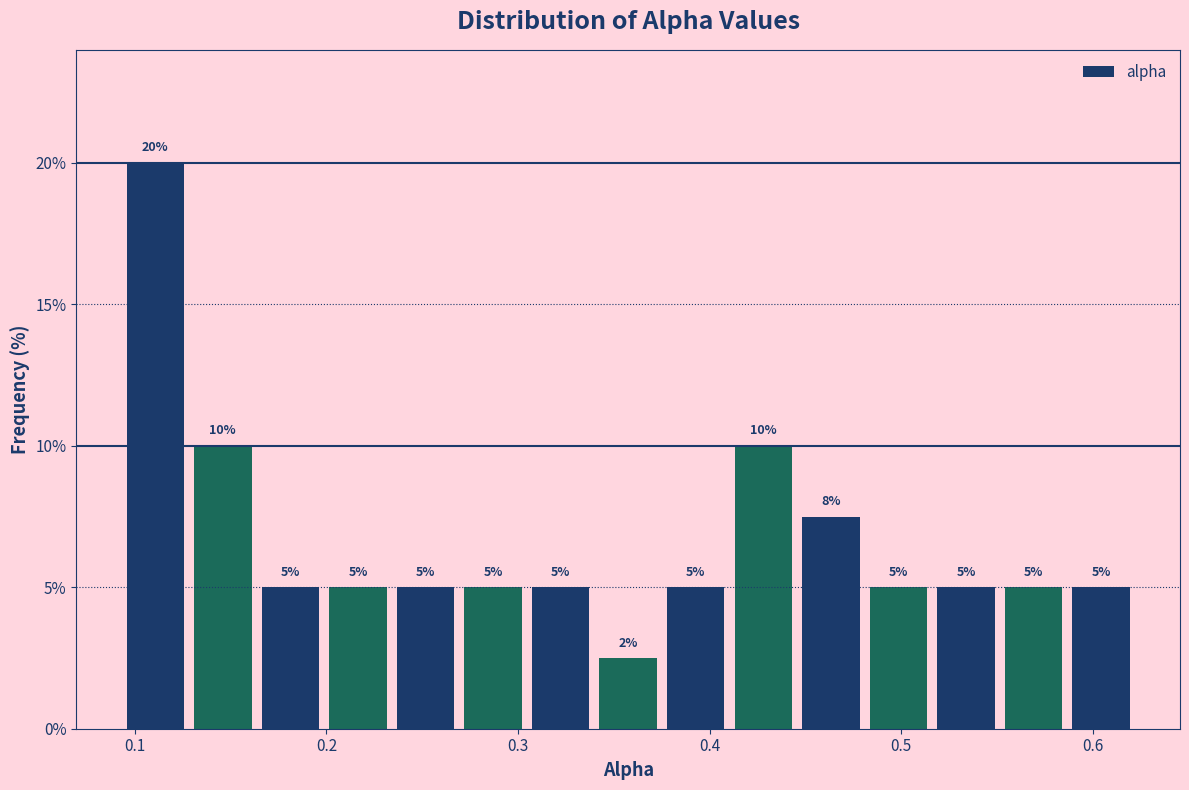

Read against the x-axis, roughly where is the centre of the tallest bar?

0.11